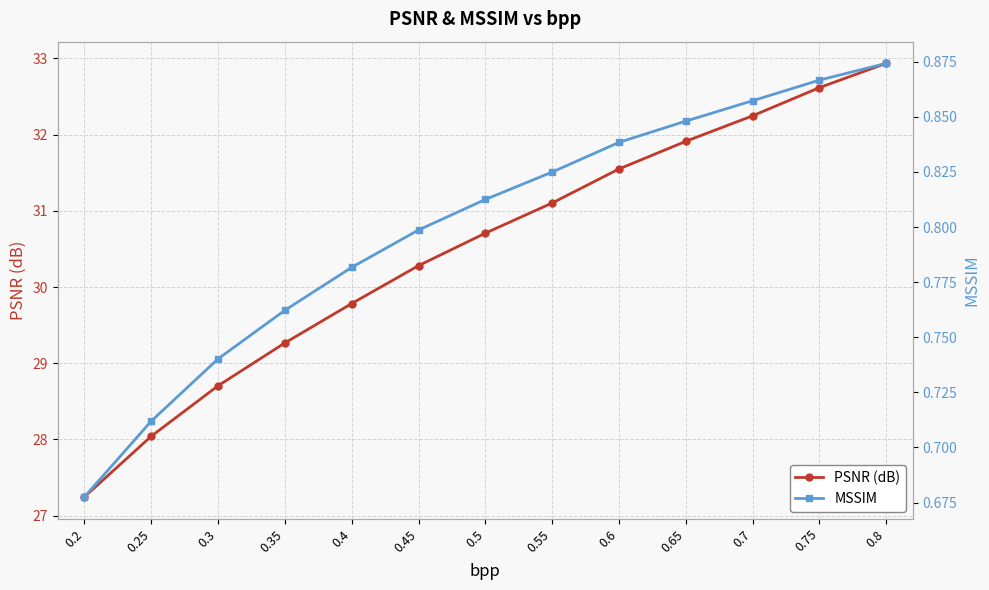

Does the chart display data point markers on the line(s)?

Yes